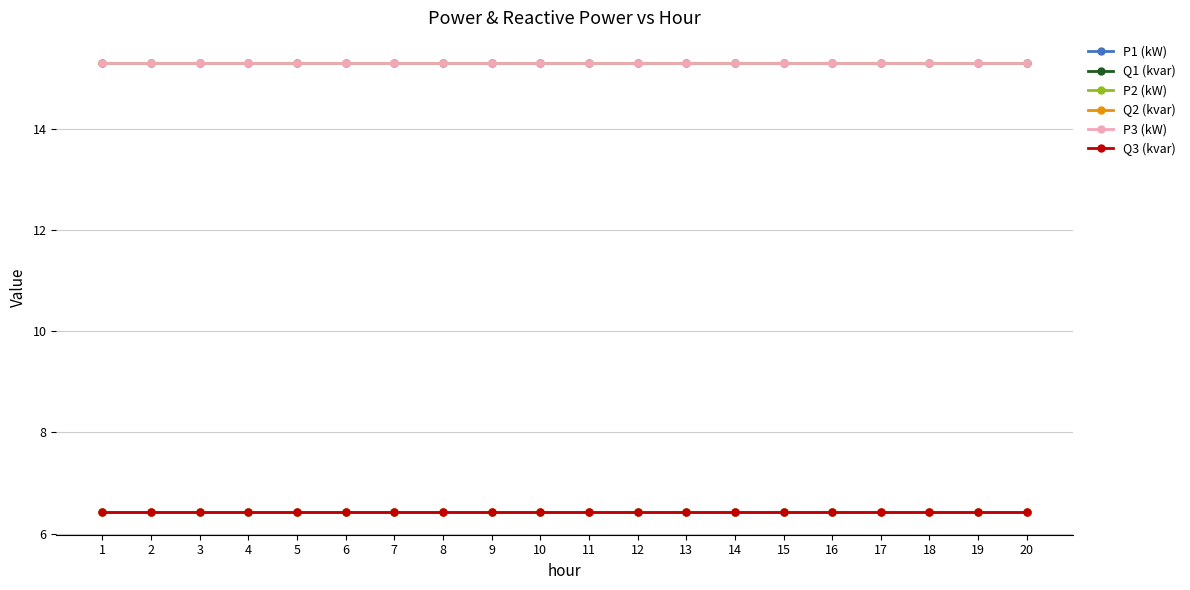

Reading left to right, transcribe all the data shown in this chart.

P1 (kW): 15.3	15.3	15.3	15.3	15.3	15.3	15.3	15.3	15.3	15.3	15.3	15.3	15.3	15.3	15.3	15.3	15.3	15.3	15.3	15.3
Q1 (kvar): 6.4	6.4	6.4	6.4	6.4	6.4	6.4	6.4	6.4	6.4	6.4	6.4	6.4	6.4	6.4	6.4	6.4	6.4	6.4	6.4
P2 (kW): 15.3	15.3	15.3	15.3	15.3	15.3	15.3	15.3	15.3	15.3	15.3	15.3	15.3	15.3	15.3	15.3	15.3	15.3	15.3	15.3
Q2 (kvar): 6.4	6.4	6.4	6.4	6.4	6.4	6.4	6.4	6.4	6.4	6.4	6.4	6.4	6.4	6.4	6.4	6.4	6.4	6.4	6.4
P3 (kW): 15.3	15.3	15.3	15.3	15.3	15.3	15.3	15.3	15.3	15.3	15.3	15.3	15.3	15.3	15.3	15.3	15.3	15.3	15.3	15.3
Q3 (kvar): 6.4	6.4	6.4	6.4	6.4	6.4	6.4	6.4	6.4	6.4	6.4	6.4	6.4	6.4	6.4	6.4	6.4	6.4	6.4	6.4